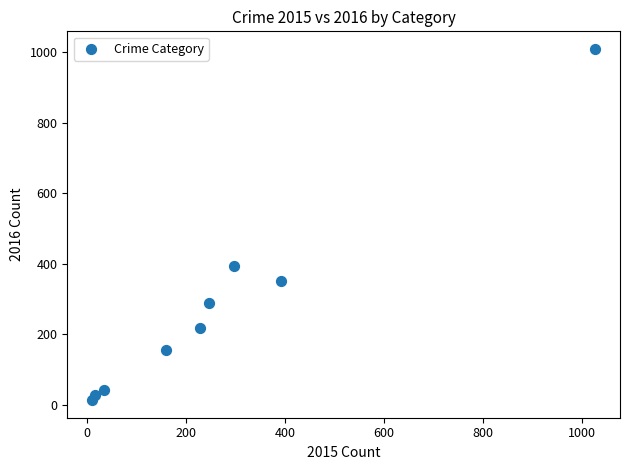

What is the average Y value?

278